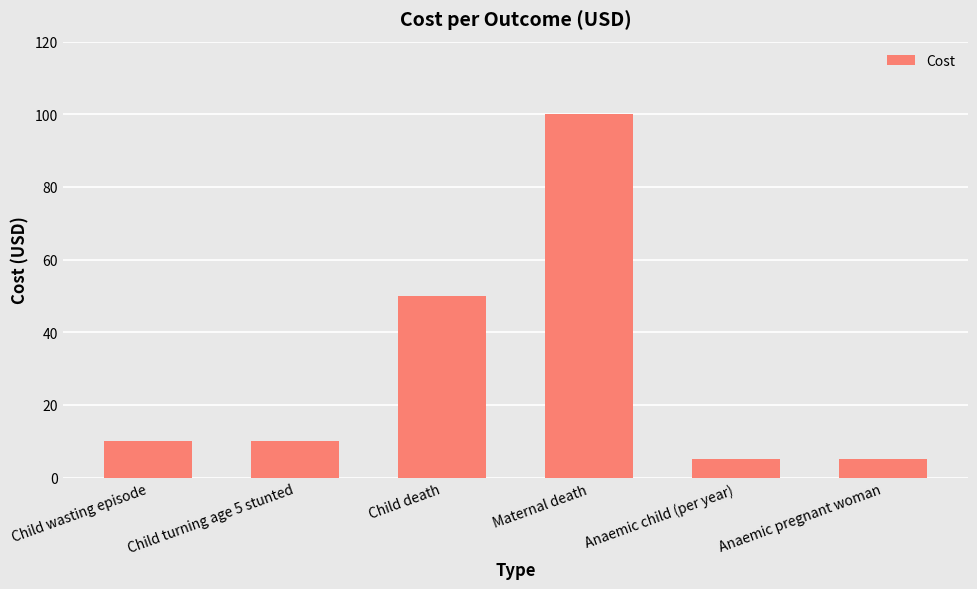

Read the value at Child wasting episode.

10